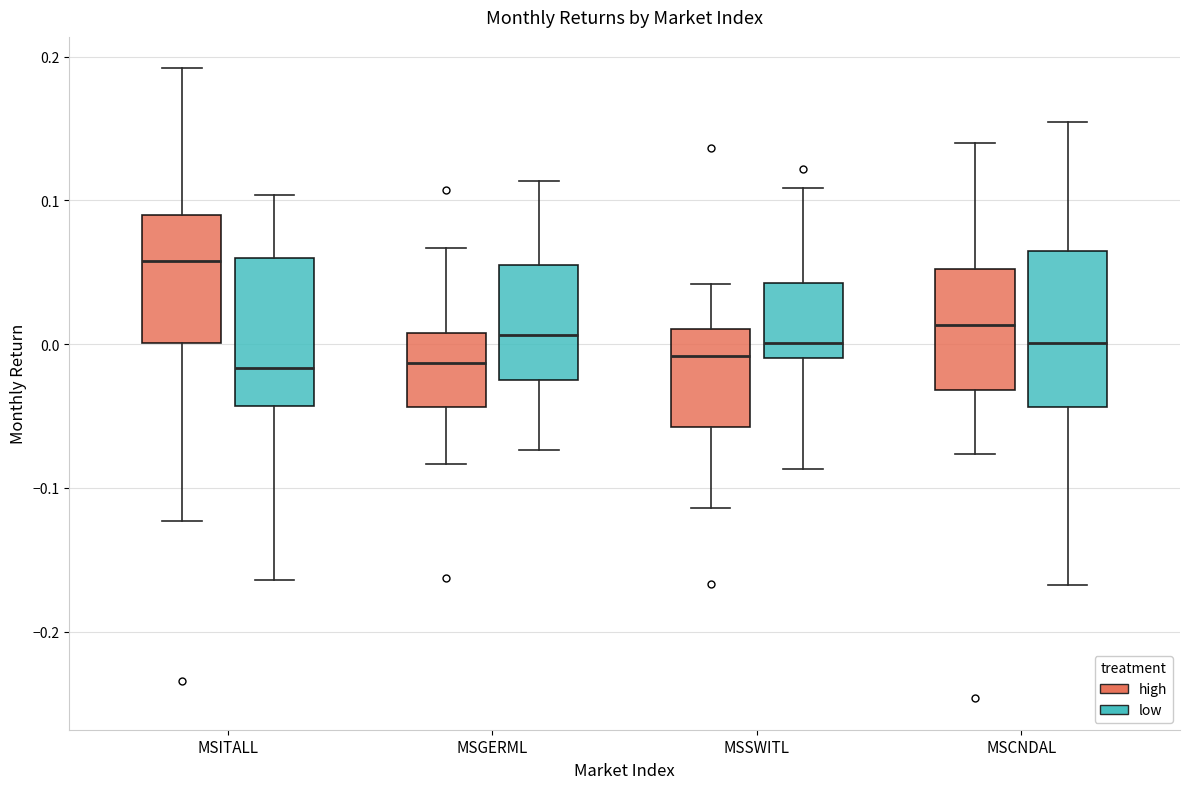

Where does the lower whisker of the box for MSSWITL (low) end on the y-axis? The values are not printed on the chart, so give them approximately, as read against the axis.

-0.09